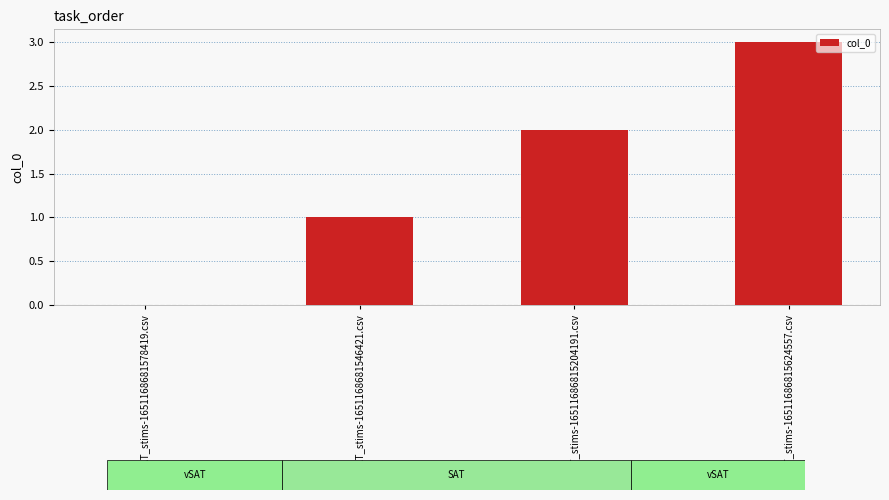

Reading left to right, extract all data points from this chart.

vSAT_stims-1651168681578419.csv=0	SAT_stims-1651168681546421.csv=1	SAT_stims-16511686815204191.csv=2	vSAT_stims-16511686815624557.csv=3